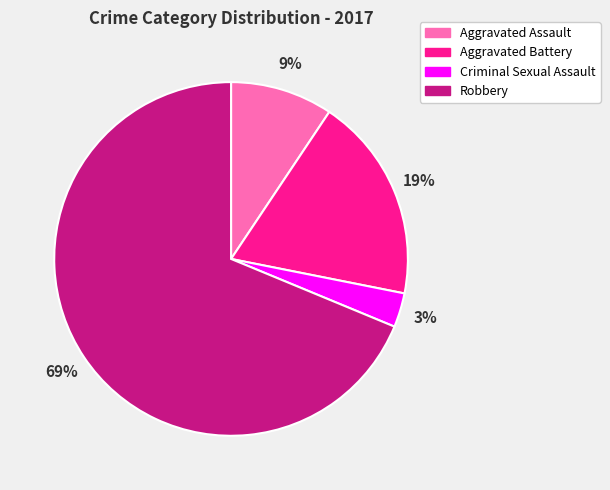

Rank the categories by value from highest to lowest.

Robbery, Aggravated Battery, Aggravated Assault, Criminal Sexual Assault